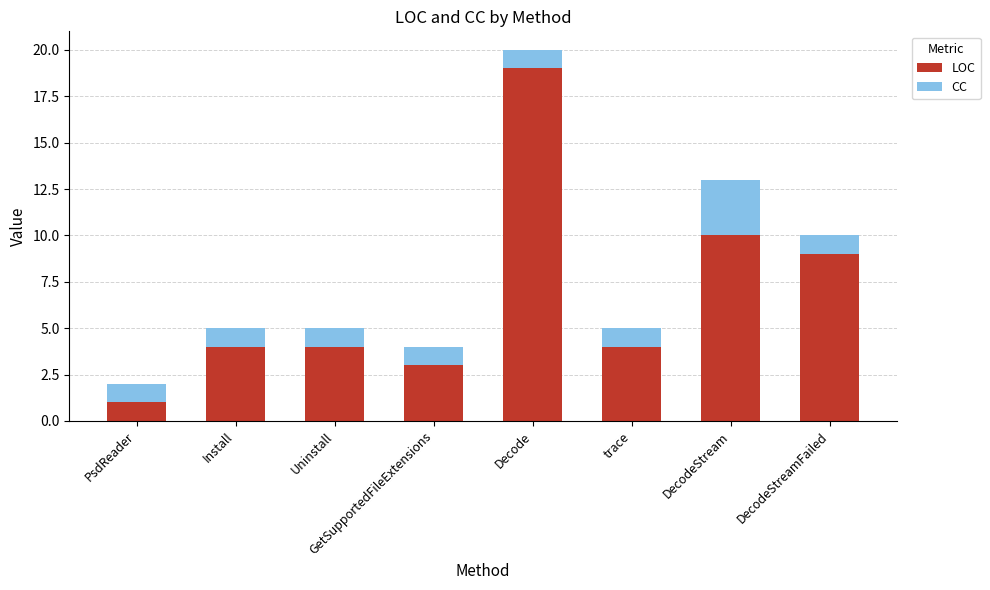

What is the difference between the maximum and second lowest values in the LOC series?

16